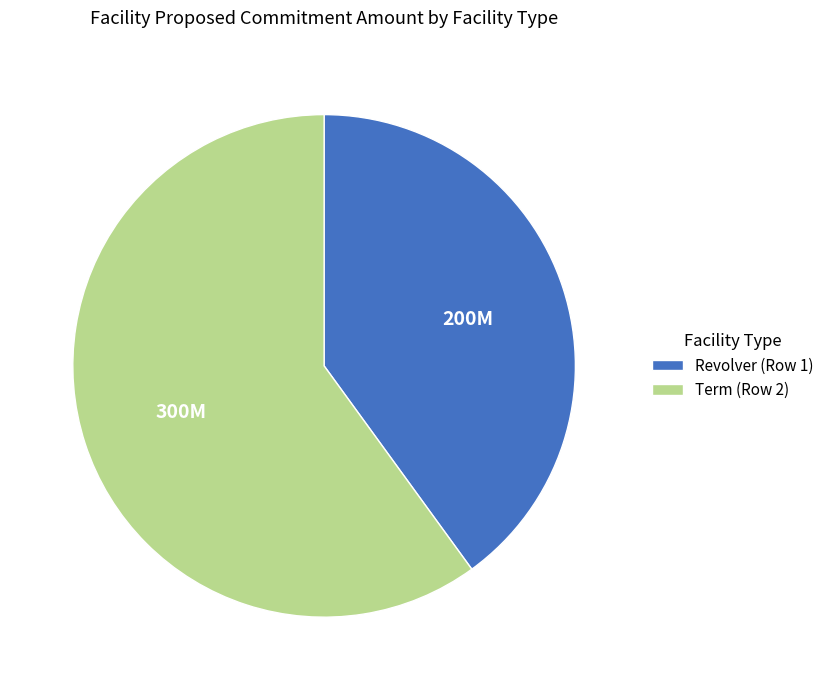

Is Term (Row 2) the majority of the pie?

Yes